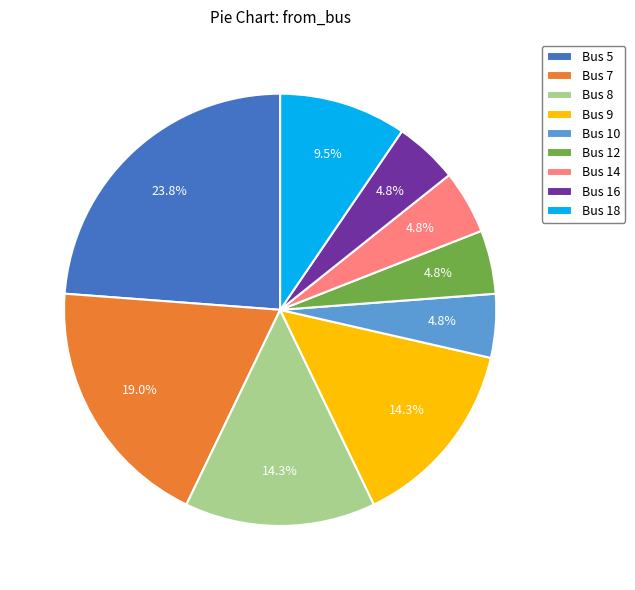

What portion of the pie excludes Bus 9?

85.7%